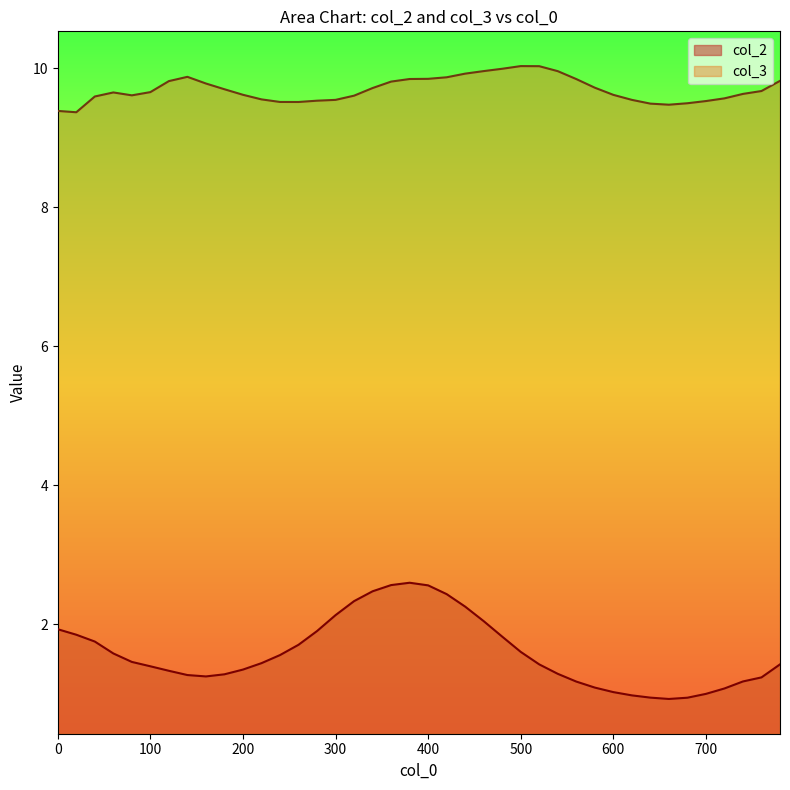

Reading right to left, what are all the values shown in this chart?

col_2: 780=1.4	760=1.2	740=1.2	720=1.1	700=1.0	680=0.9	660=0.9	640=0.9	620=1.0	600=1.0	580=1.1	560=1.2	540=1.3	520=1.4	500=1.6	480=1.8	460=2.0	440=2.3	420=2.4	400=2.6	380=2.6	360=2.6	340=2.5	320=2.3	300=2.1	280=1.9	260=1.7	240=1.6	220=1.4	200=1.3	180=1.3	160=1.3	140=1.3	120=1.3	100=1.4	80=1.5	60=1.6	40=1.8	20=1.9	0=1.9
col_3: 780=9.8	760=9.7	740=9.6	720=9.6	700=9.5	680=9.5	660=9.5	640=9.5	620=9.5	600=9.6	580=9.7	560=9.8	540=10.0	520=10.0	500=10.0	480=10.0	460=10.0	440=9.9	420=9.9	400=9.8	380=9.8	360=9.8	340=9.7	320=9.6	300=9.5	280=9.5	260=9.5	240=9.5	220=9.6	200=9.6	180=9.7	160=9.8	140=9.9	120=9.8	100=9.7	80=9.6	60=9.7	40=9.6	20=9.4	0=9.4